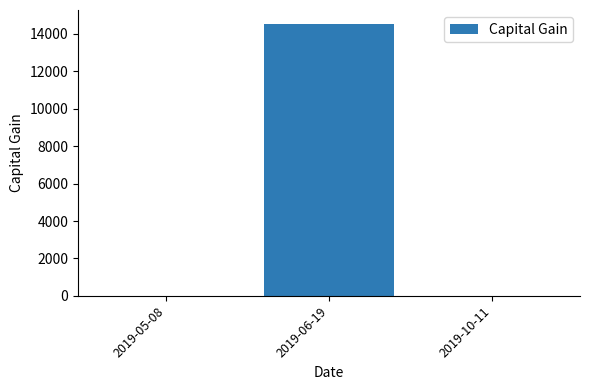

Count the values in the range 0 to 14553.

3